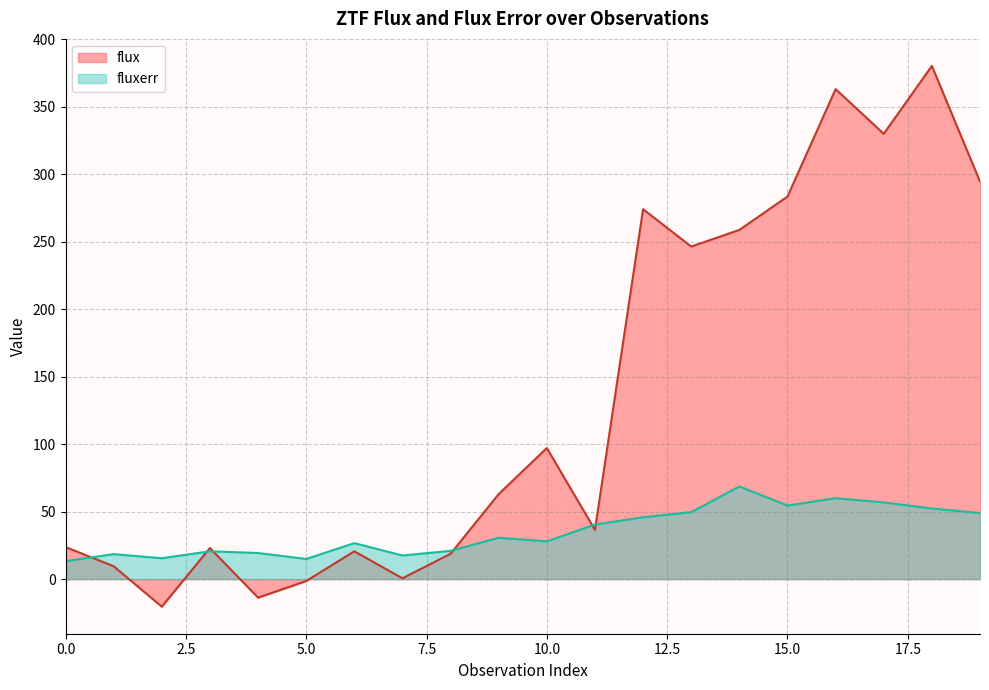

What is the value of the fluxerr point at the 18th from the left?

56.8